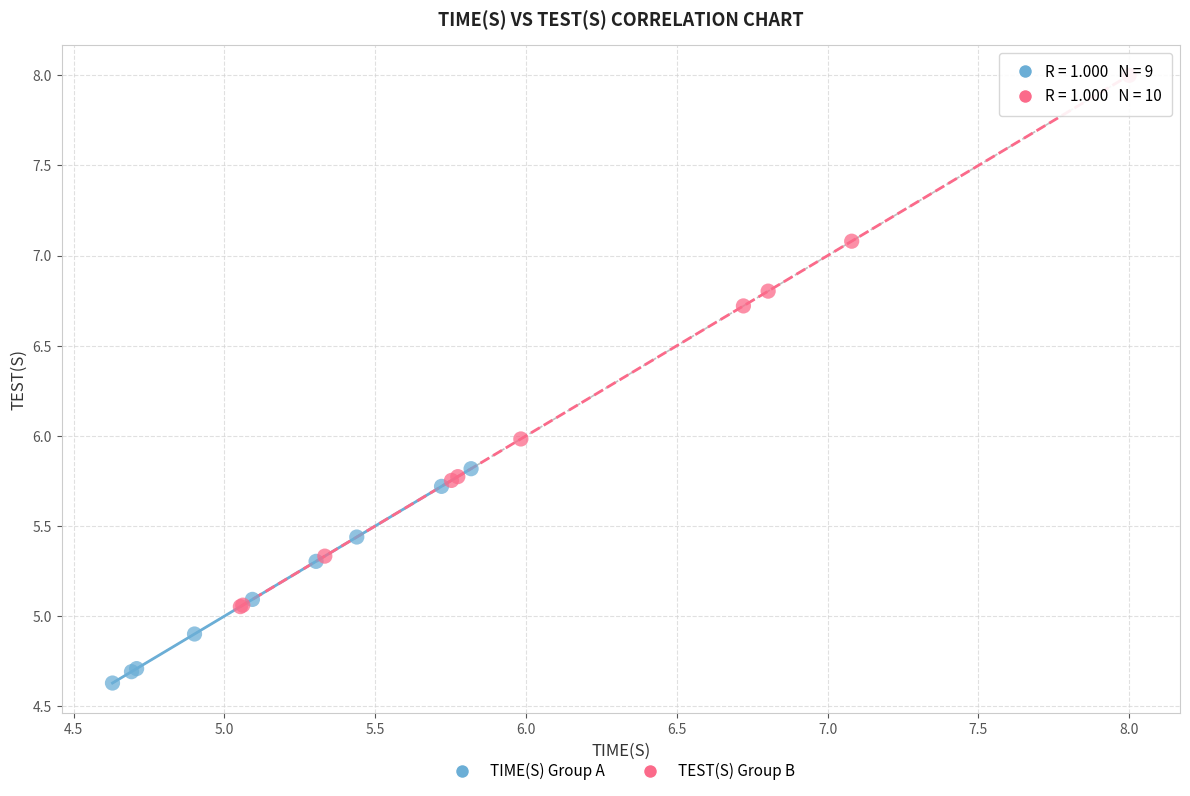

Which series has the largest Y range (max minus min)?

TEST(S) Group B